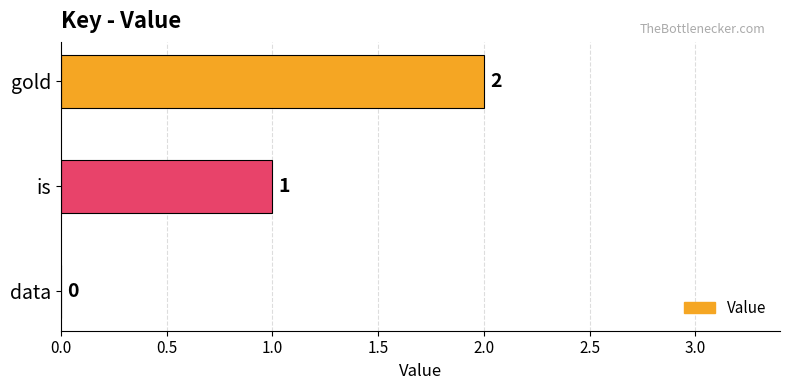

Is it true that the value at data is 1?

False